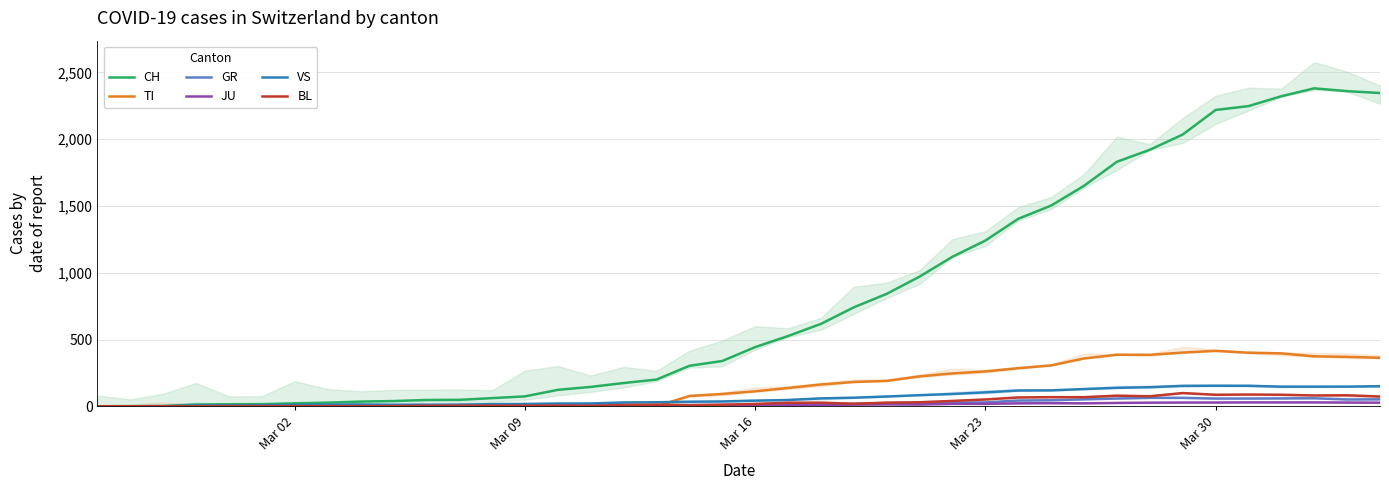

True or false: VS and BL cross at least once.

False